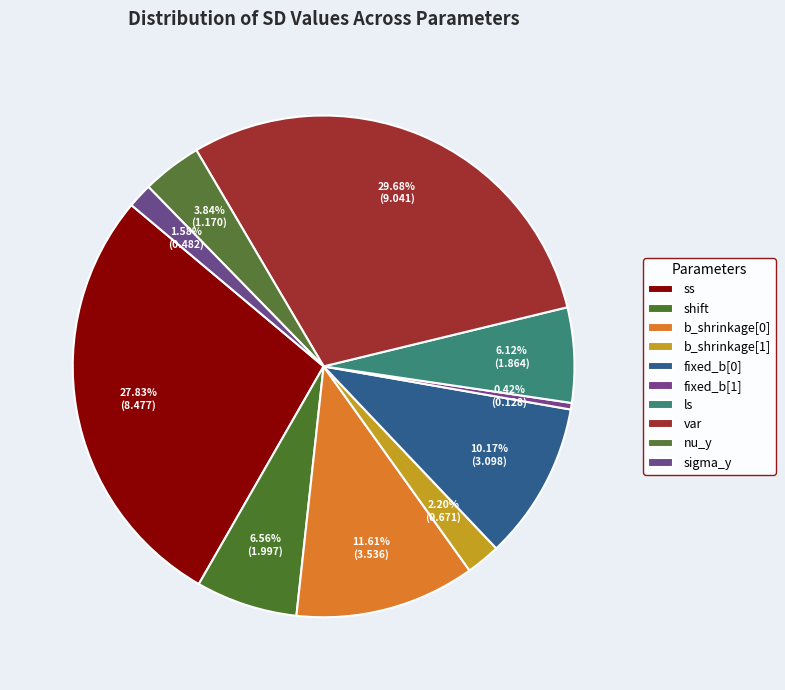

Does shift represent more than half of the total?

No